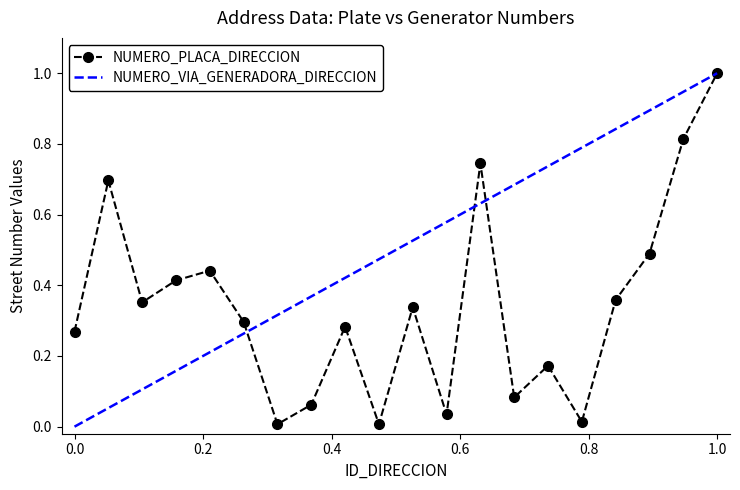

How many interior local peaks (higher than both neighbors) does the data have?

6